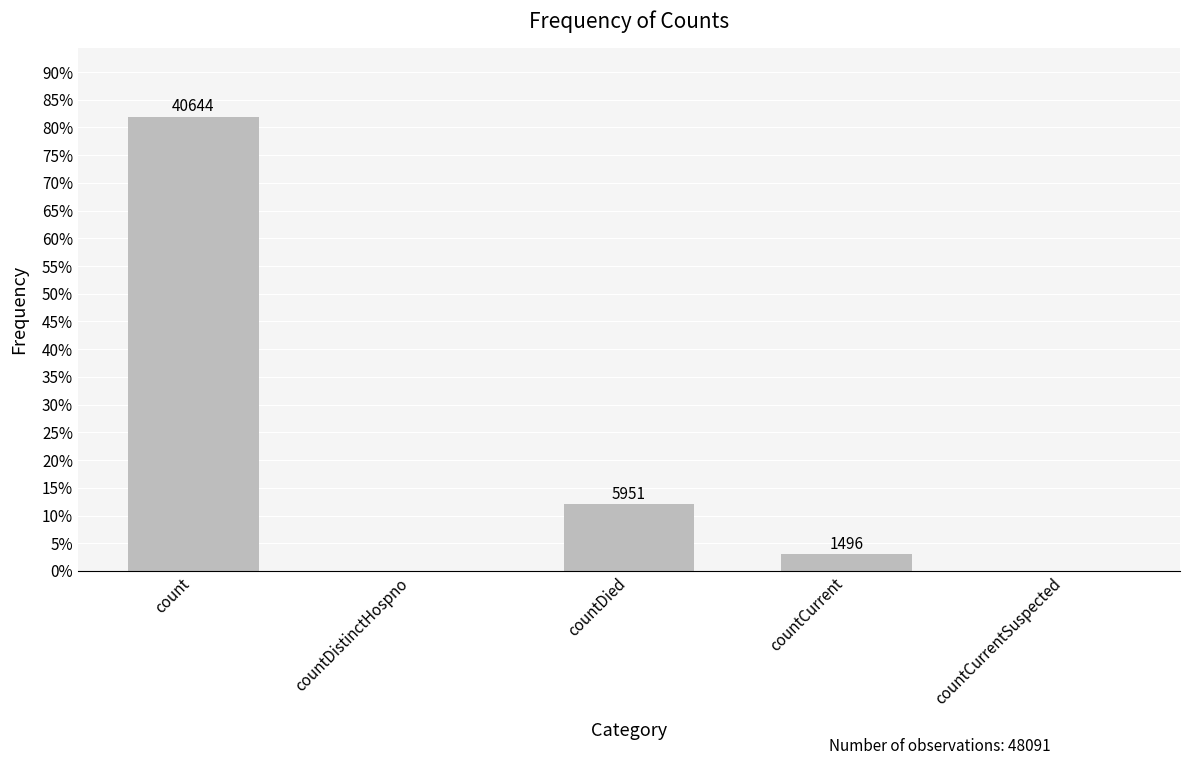

Is it true that the value at count is 40644?

True